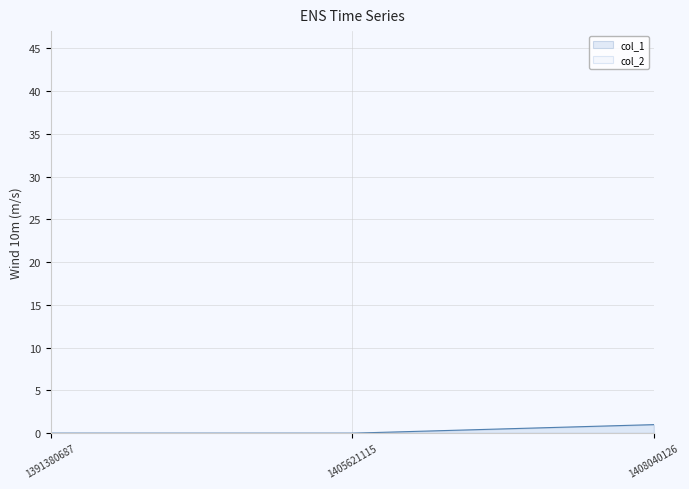

Is it true that the value at 1391380687 is 1?

False